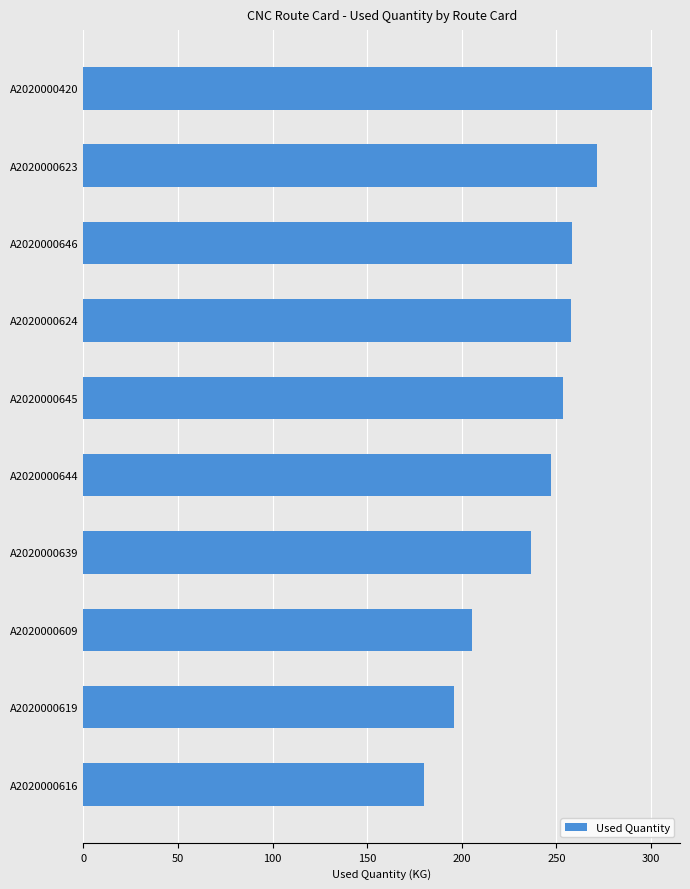

Which has a higher value, A2020000420 or A2020000624?

A2020000420